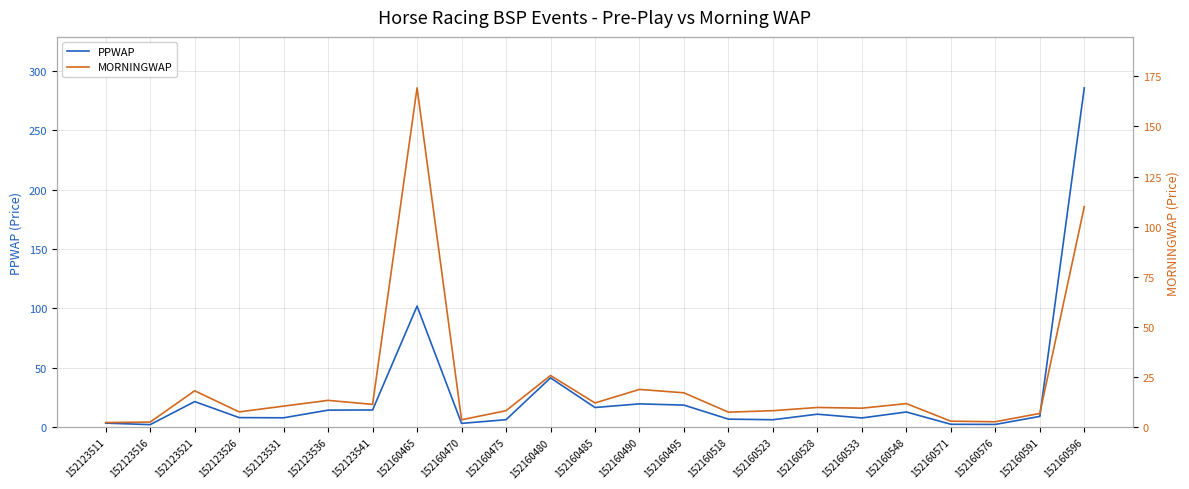

Reading left to right, list all the values displayed in this chart.

PPWAP: 152123511=3.6	152123516=2.3	152123521=21.7	152123526=8.2	152123531=8.1	152123536=14.5	152123541=14.6	152160465=102.0	152160470=3.4	152160475=6.5	152160480=41.6	152160485=16.7	152160490=19.8	152160495=18.7	152160518=6.9	152160523=6.4	152160528=11.1	152160533=7.9	152160548=12.9	152160571=2.6	152160576=2.5	152160591=9.2	152160596=285.5
MORNINGWAP: 152123511=2.4	152123516=2.6	152123521=18.2	152123526=7.7	152123531=10.6	152123536=13.5	152123541=11.5	152160465=169.3	152160470=3.8	152160475=8.3	152160480=25.9	152160485=12.2	152160490=18.9	152160495=17.2	152160518=7.6	152160523=8.3	152160528=9.9	152160533=9.6	152160548=11.8	152160571=3.1	152160576=2.8	152160591=7.0	152160596=110.0